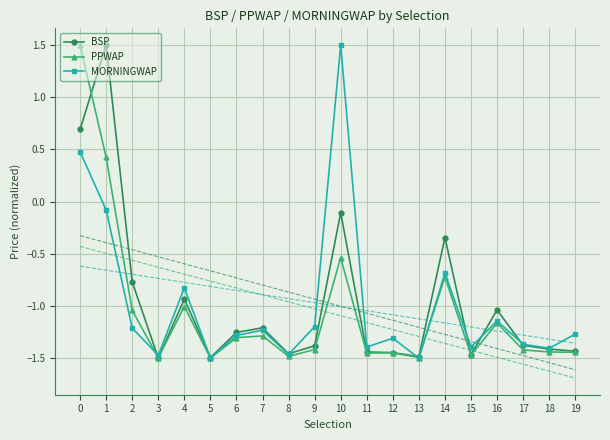

The value of MORNINGWAP at 17 is -0.9. True or false?

False